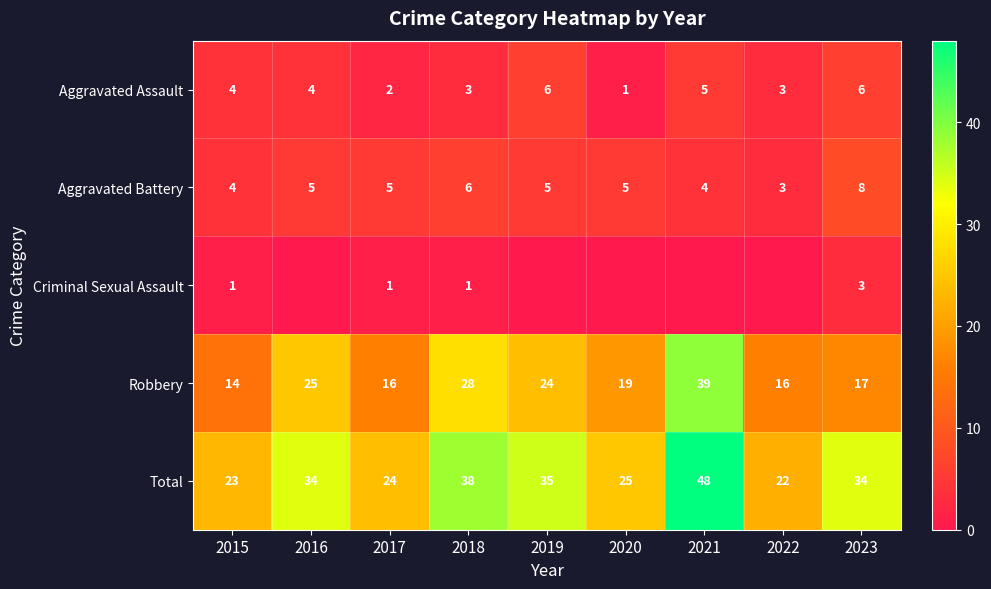

What is the difference between the maximum and minimum values in the Total series?

26